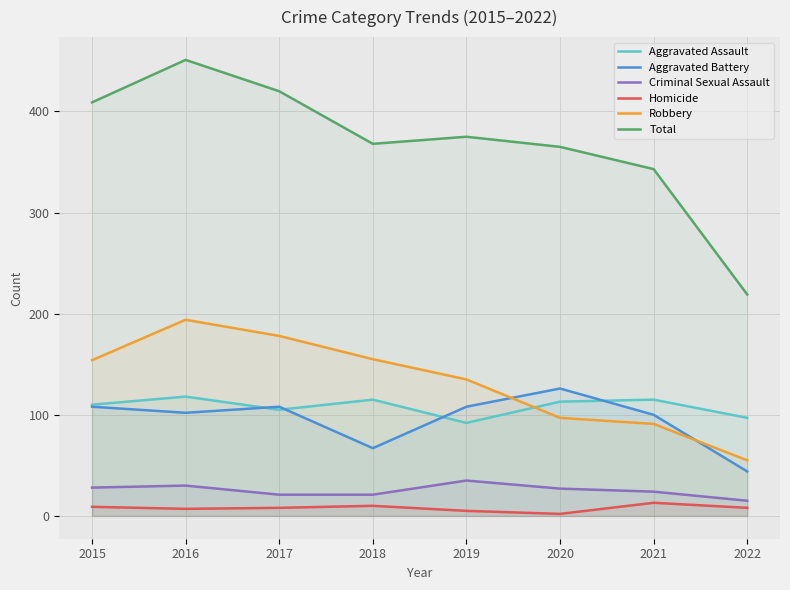

Reading left to right, what are all the values shown in this chart?

Aggravated Assault: 2015=110	2016=118	2017=105	2018=115	2019=92	2020=113	2021=115	2022=97
Aggravated Battery: 2015=108	2016=102	2017=108	2018=67	2019=108	2020=126	2021=100	2022=44
Criminal Sexual Assault: 2015=28	2016=30	2017=21	2018=21	2019=35	2020=27	2021=24	2022=15
Homicide: 2015=9	2016=7	2017=8	2018=10	2019=5	2020=2	2021=13	2022=8
Robbery: 2015=154	2016=194	2017=178	2018=155	2019=135	2020=97	2021=91	2022=55
Total: 2015=409	2016=451	2017=420	2018=368	2019=375	2020=365	2021=343	2022=219